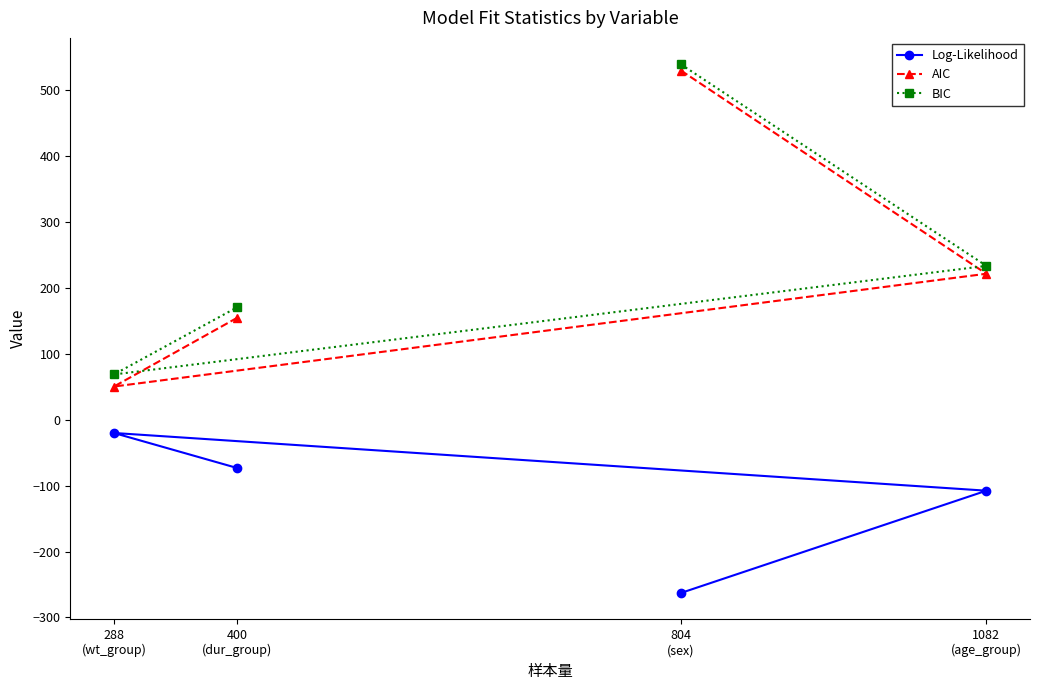

What is the difference between the AIC values at 288
(wt_group) and 804
(sex)?

479.5